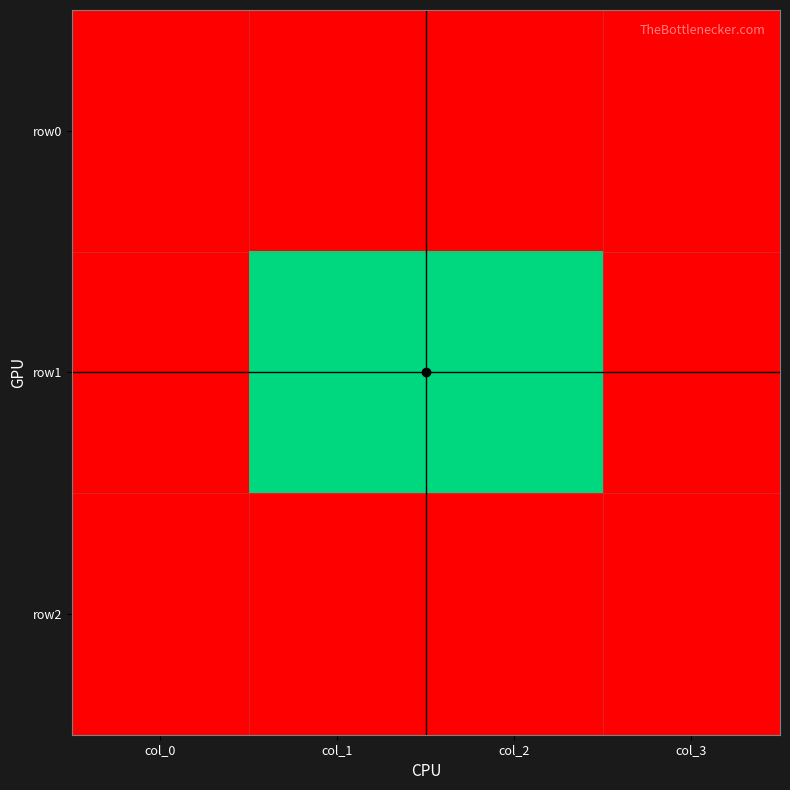

Which series has the largest range (max minus min)?

row1